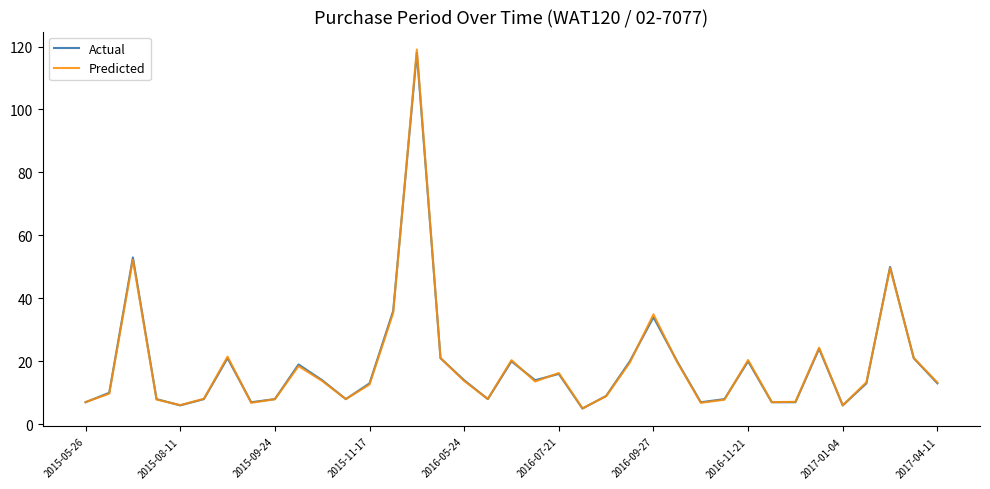

What is the minimum value for Actual?

5.0